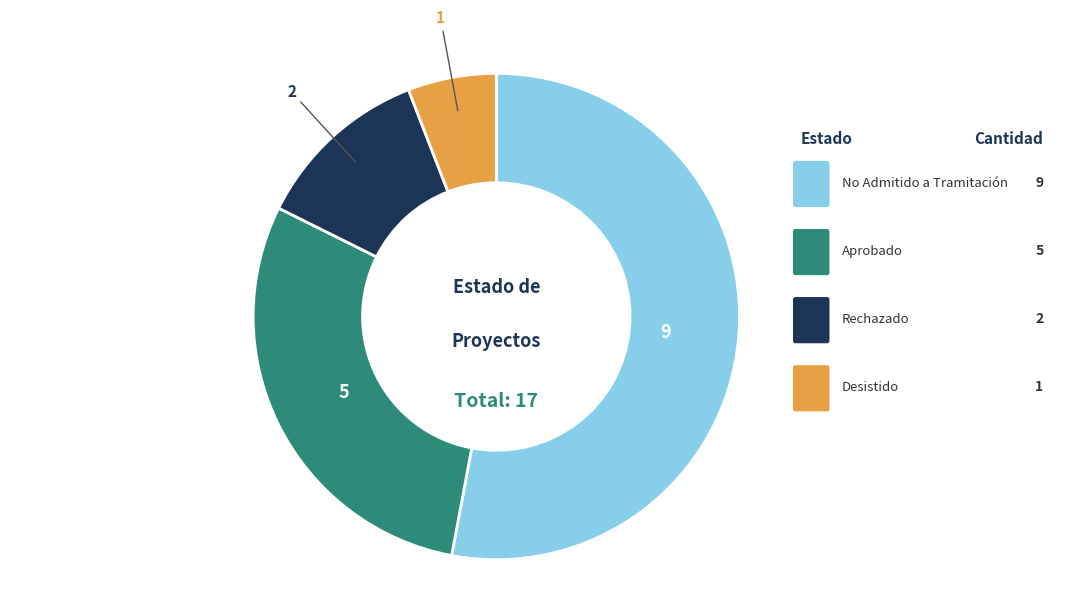

Does any single category account for the majority?

Yes